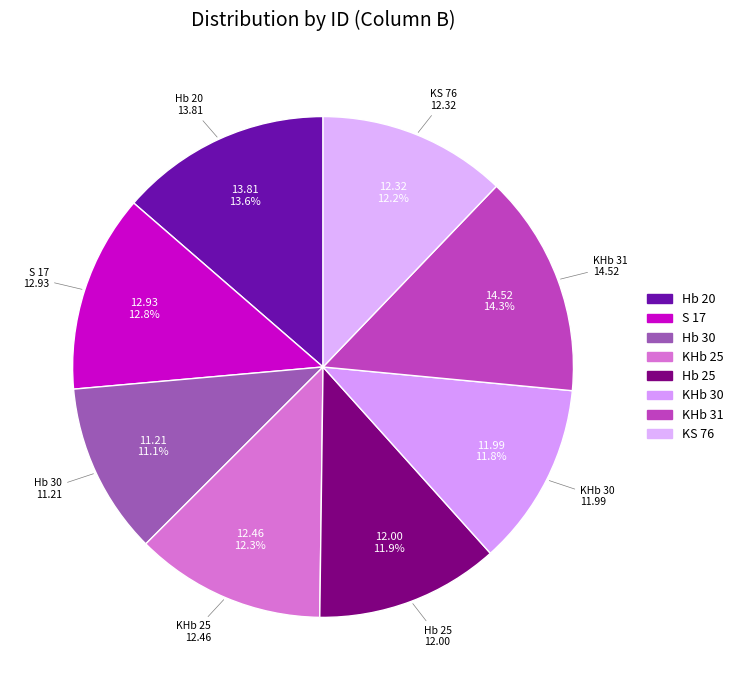

To the nearest percent, what is the difference between the KS 76 and KHb 31 slice percentages?

2%